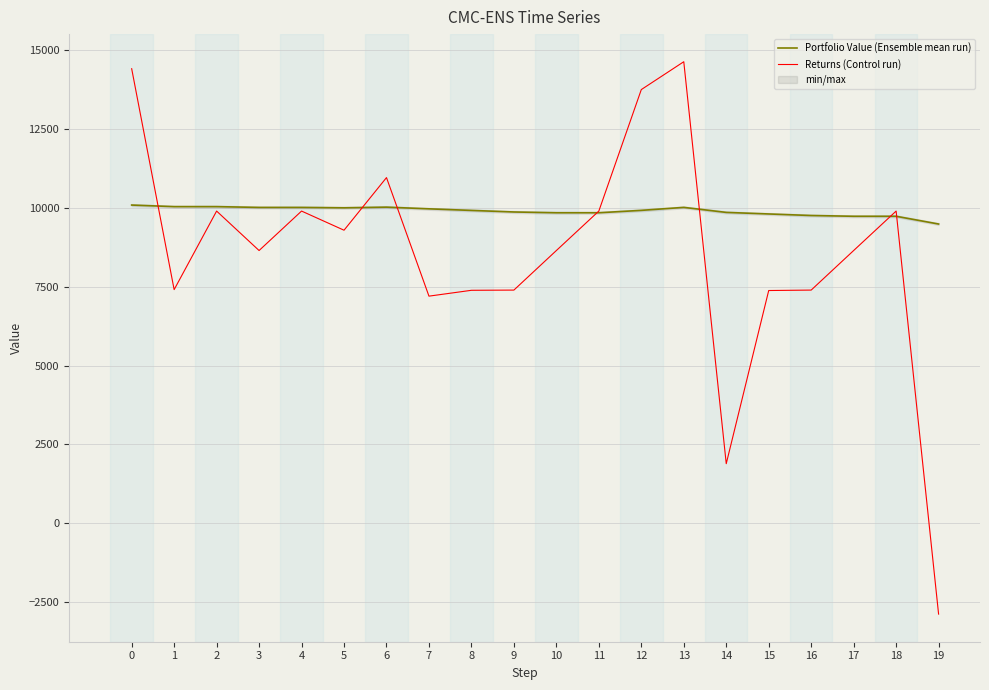

The Portfolio Value (Ensemble mean run) series shows 9489.0 at 19. True or false?

True